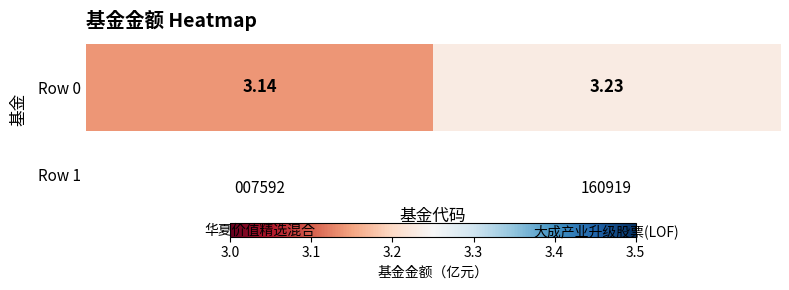

Reading left to right, transcribe all the data shown in this chart.

3.1	3.2